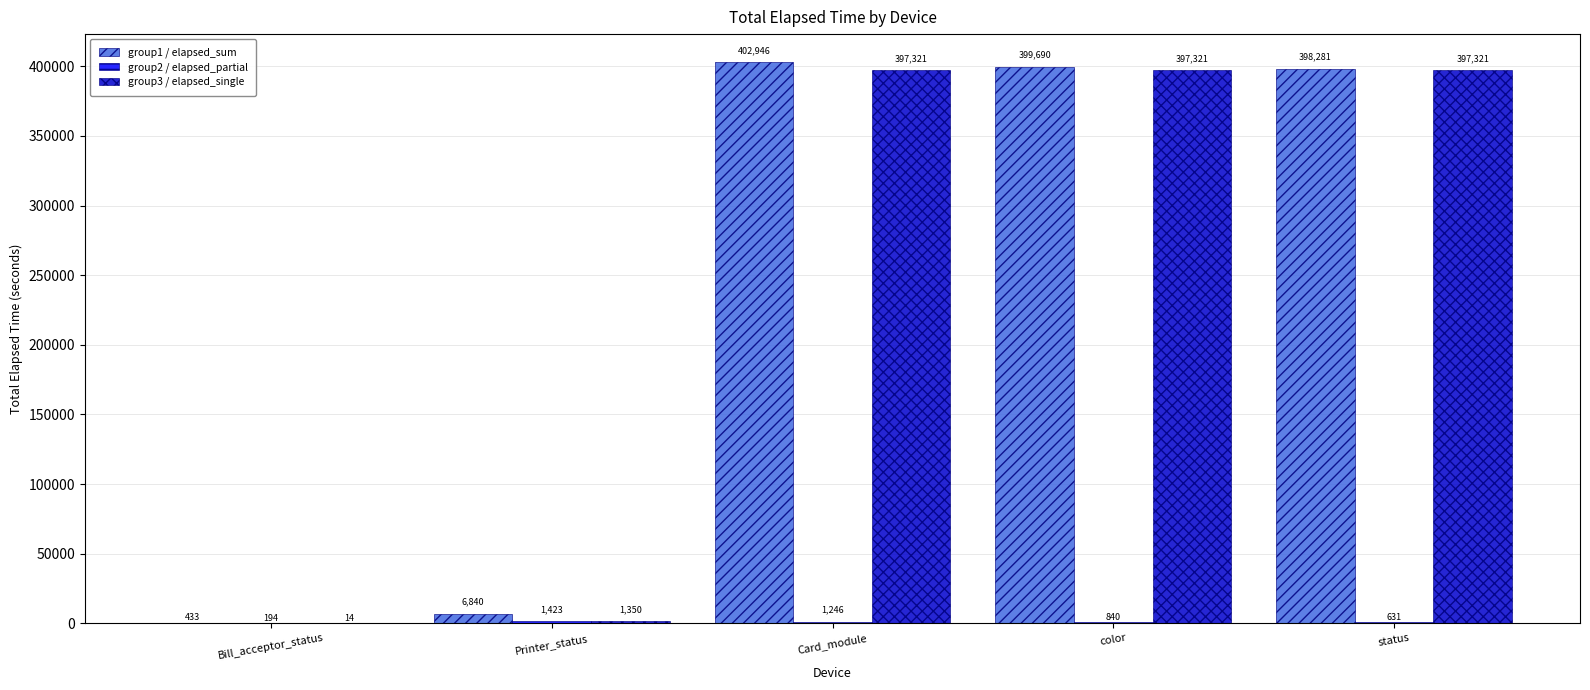

Between Bill_acceptor_status and Card_module, which series saw the biggest shift?

group1 / elapsed_sum